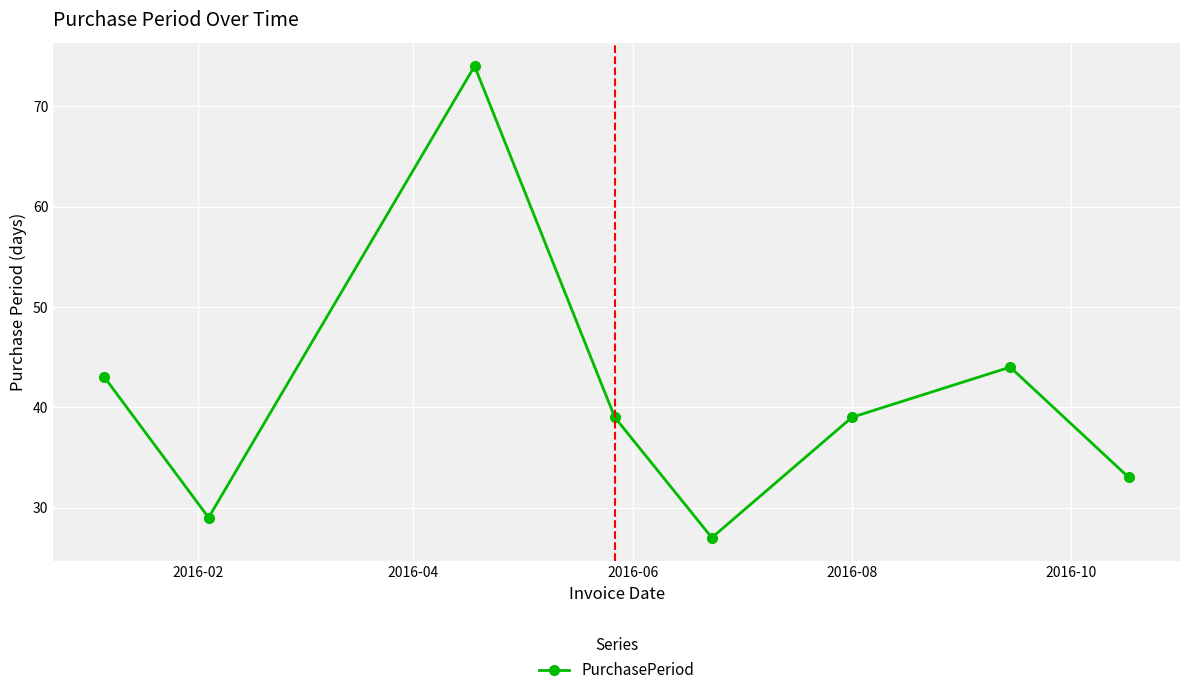

What is the maximum value shown in the chart?

74